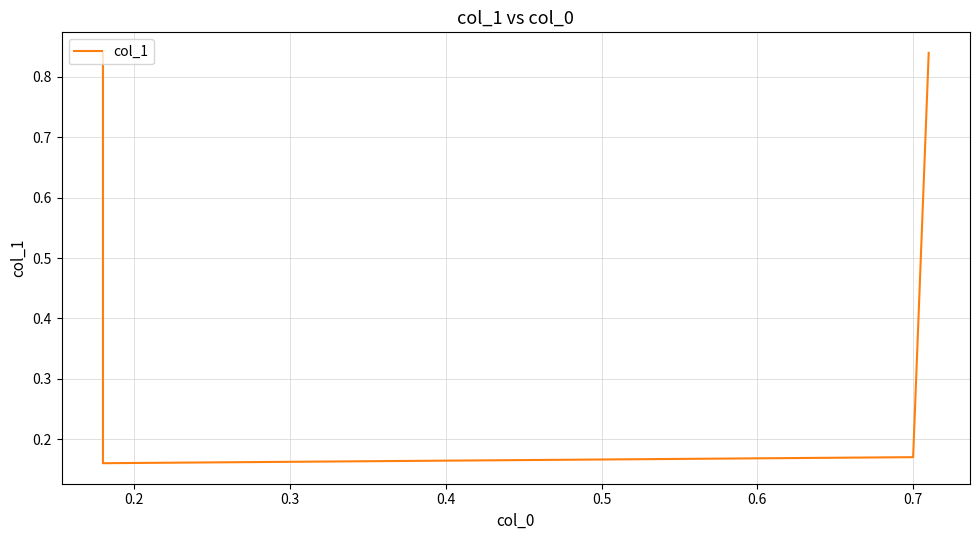

Between 0.2 and 0.4, which is larger?

0.4